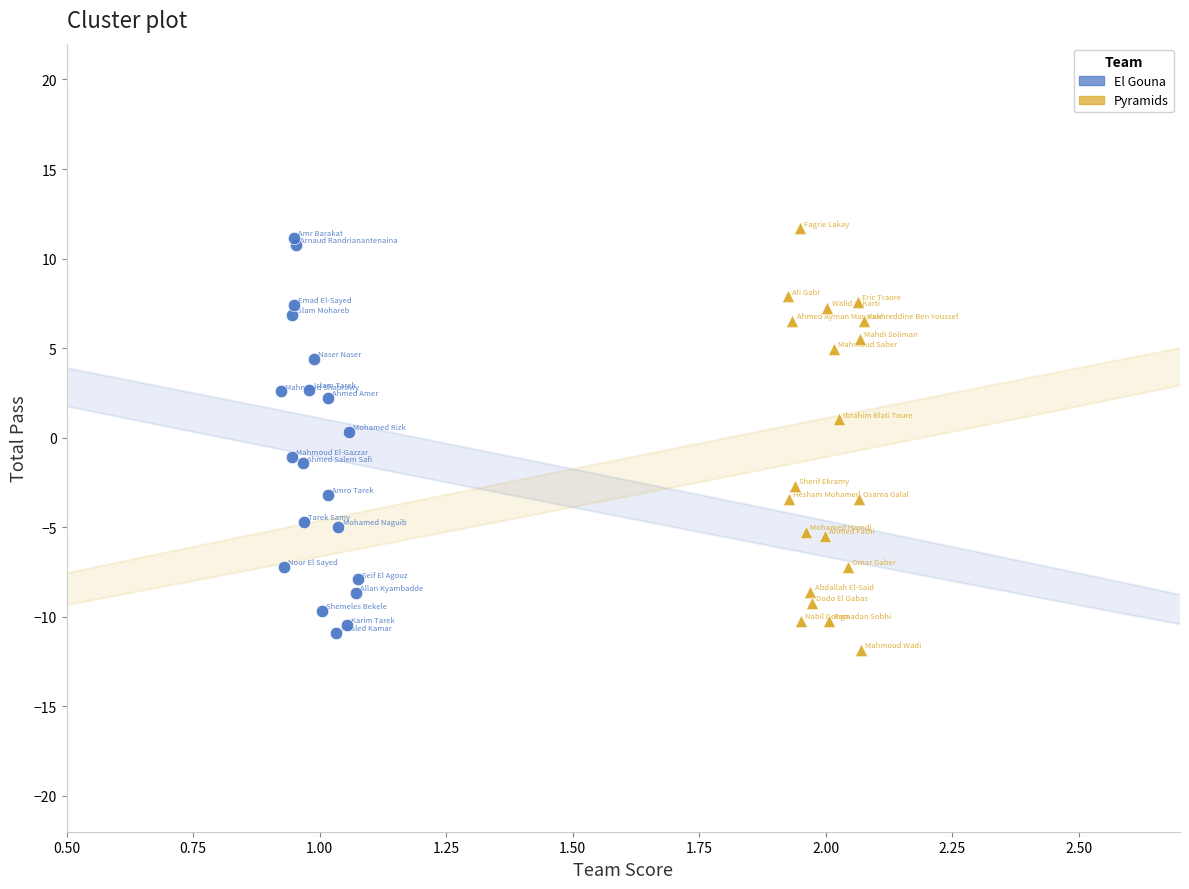

What are all the series names shown in the legend?

El Gouna, Pyramids